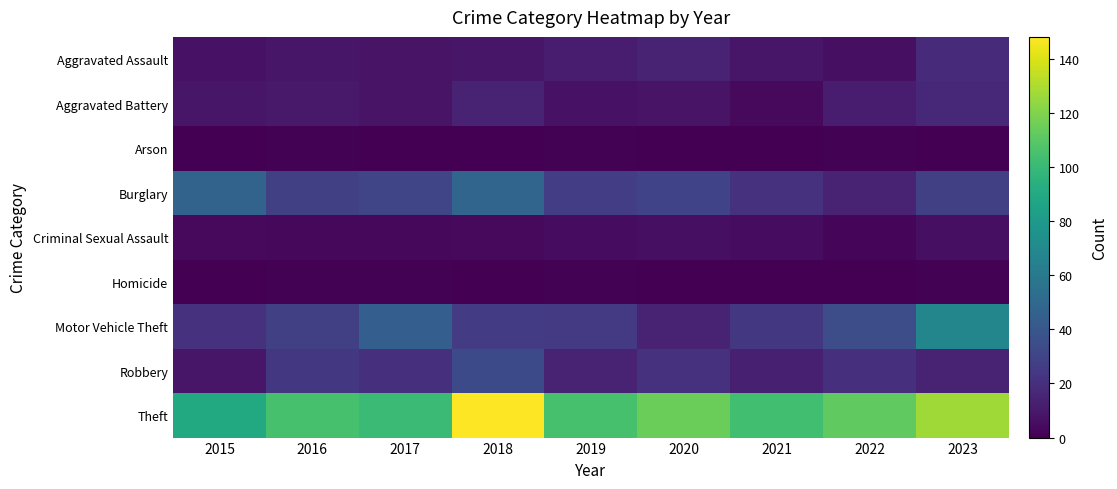

At how many categories does at least one series exceed 79?

9